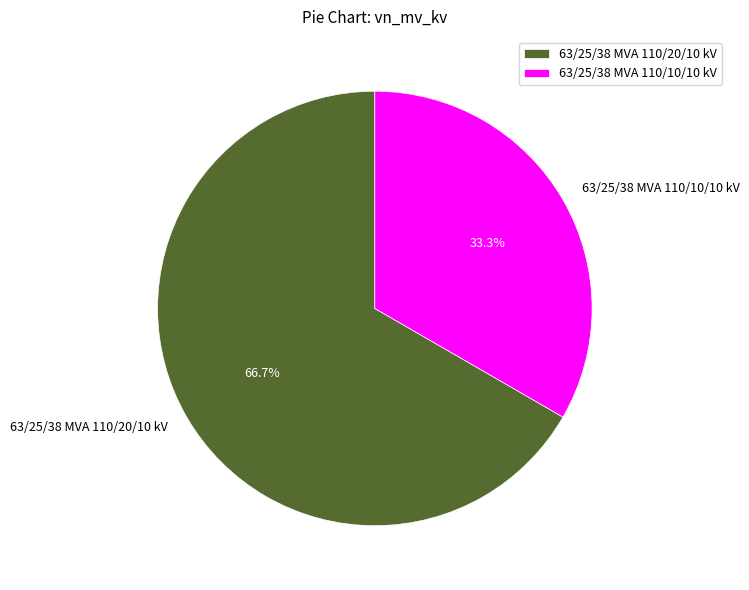

Is 63/25/38 MVA 110/10/10 kV the majority of the pie?

No